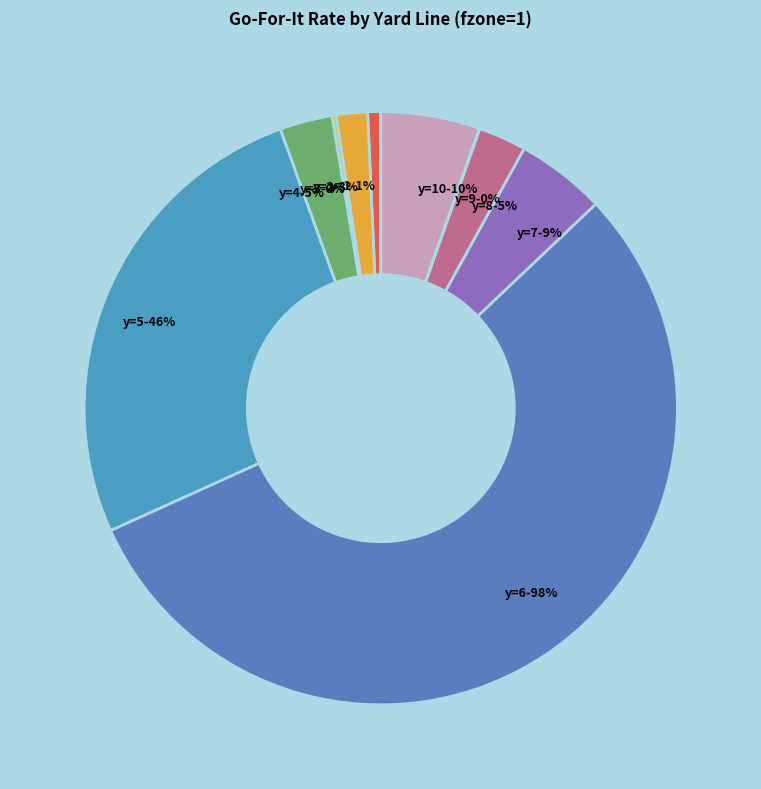

True or false: y=1 accounts for 11% of the total.

False